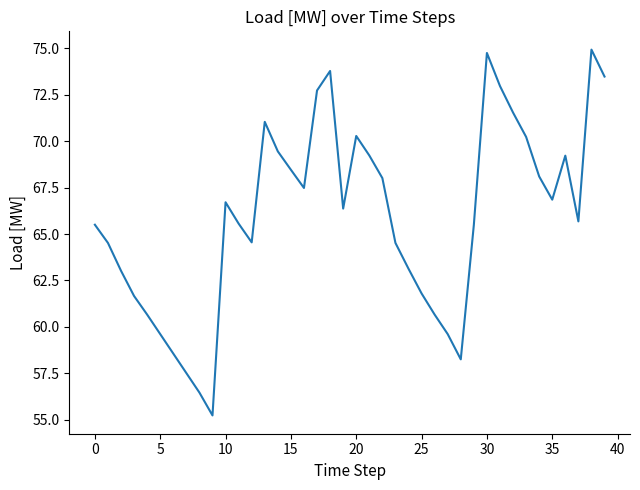

What is the minimum value shown in the chart?

55.2